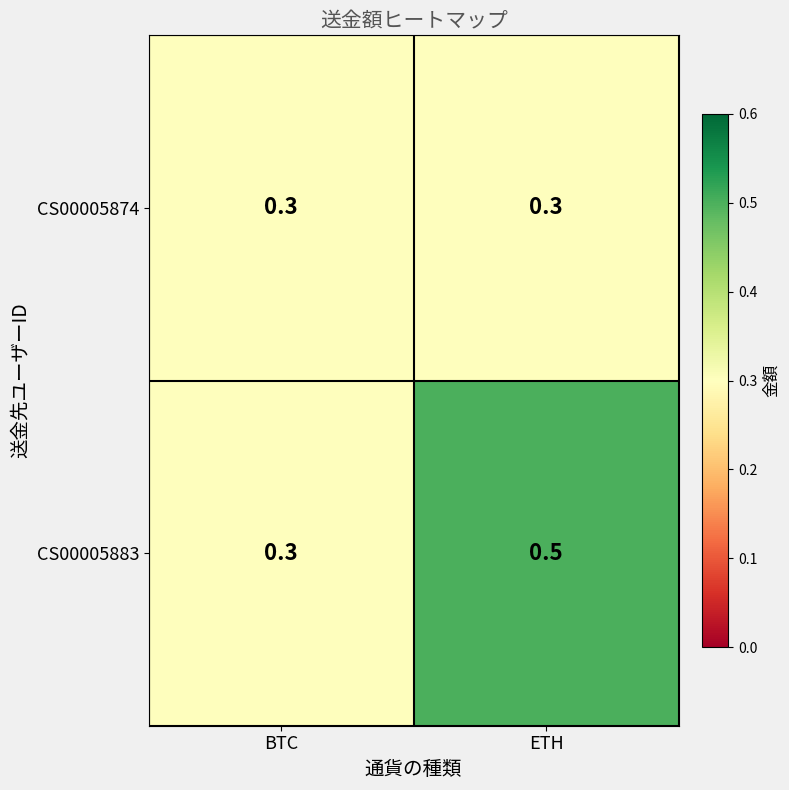

True or false: CS00005874 has a value of 0.2 at ETH.

False